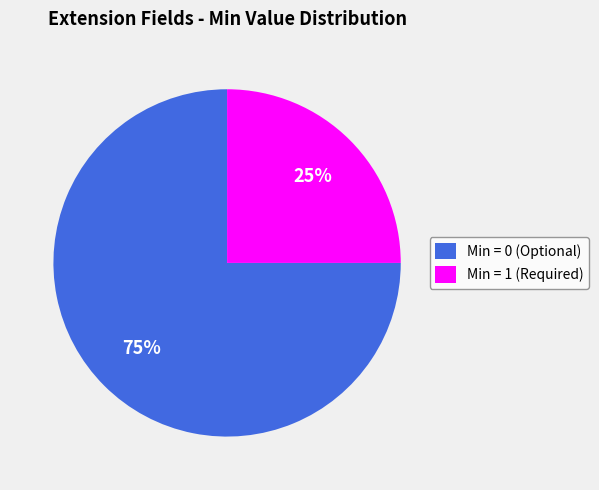

Rank the categories by value from lowest to highest.

Min = 1 (Required), Min = 0 (Optional)